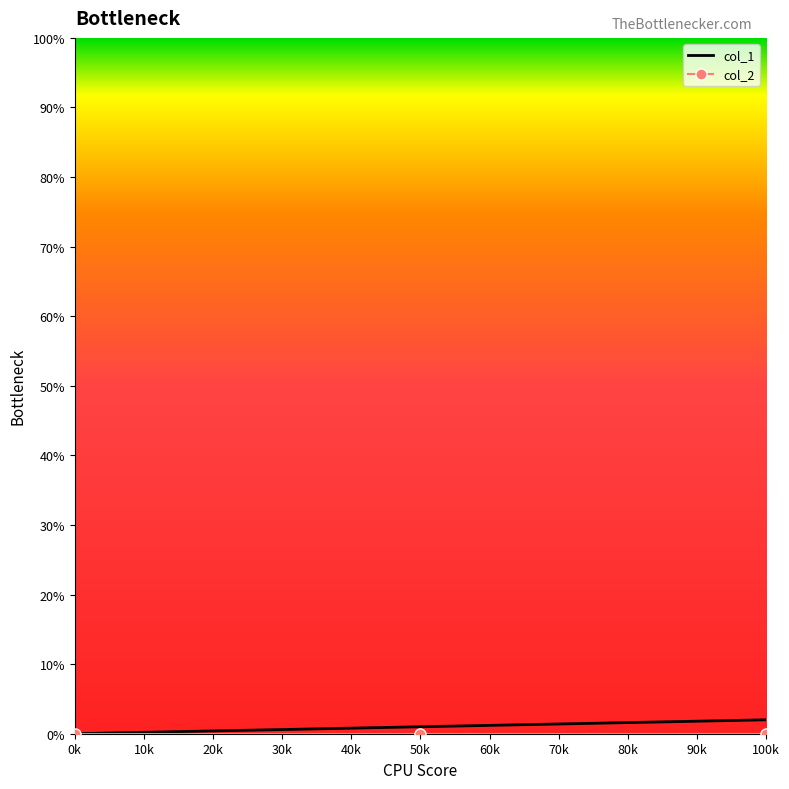

The col_1 series shows 2 at 100k. True or false?

True